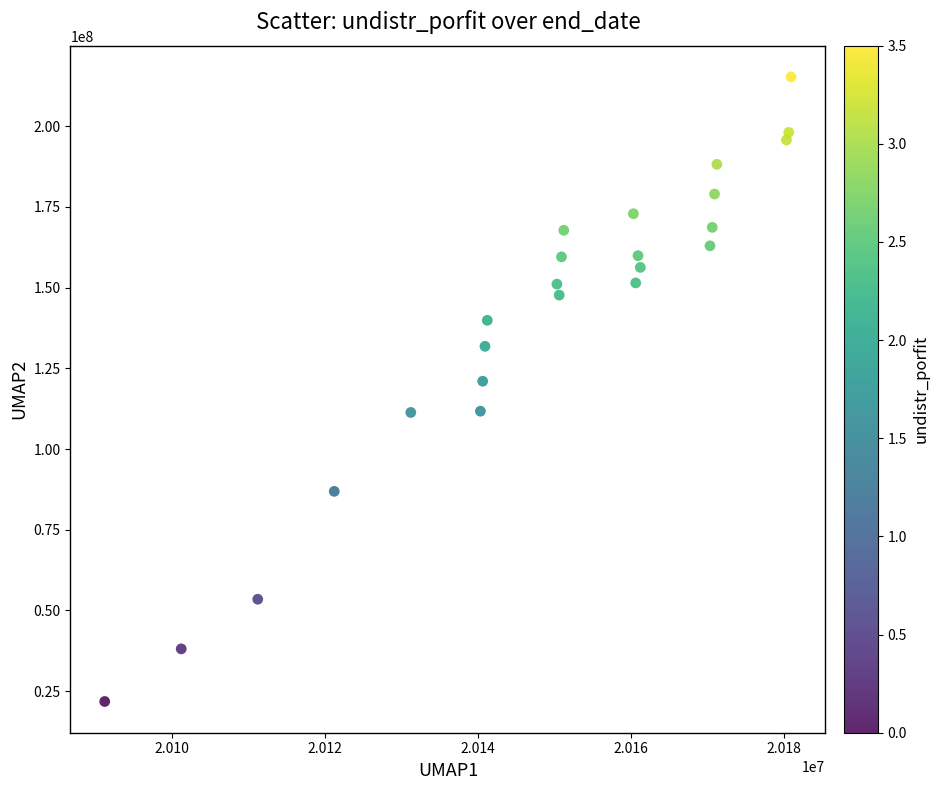

What is the range of Y values (max minus min)?

193440729.9